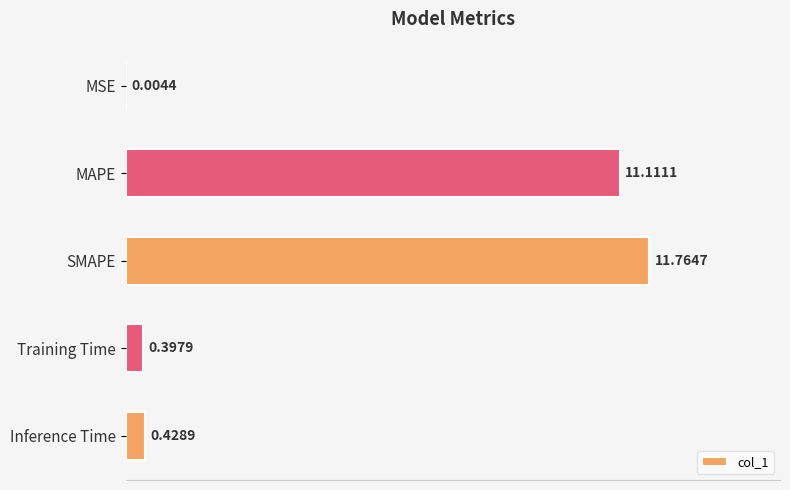

How many distinct data groups are displayed?

1